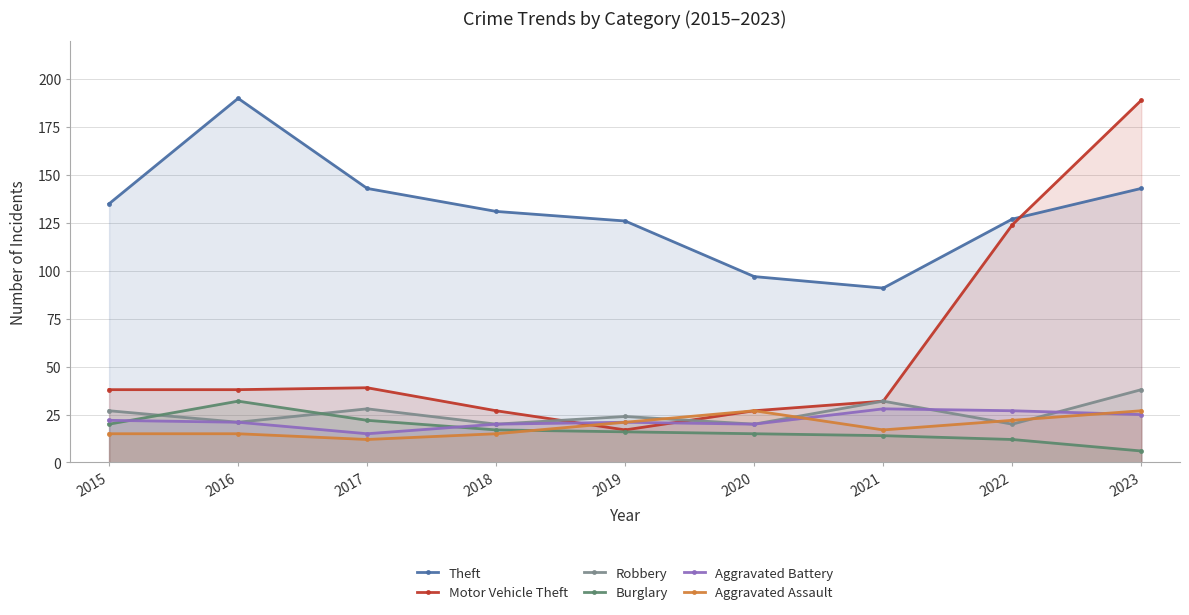

Does the chart have visible grid lines?

Yes